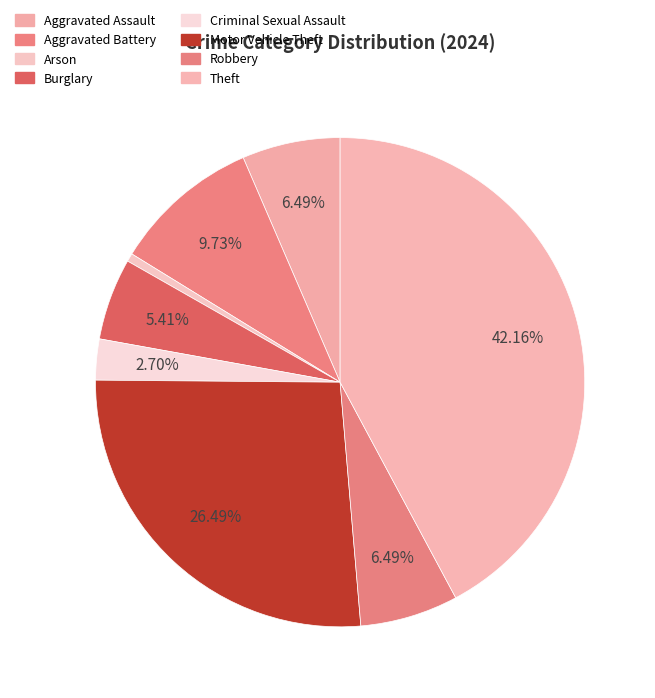

How many slices are in this pie chart?

8